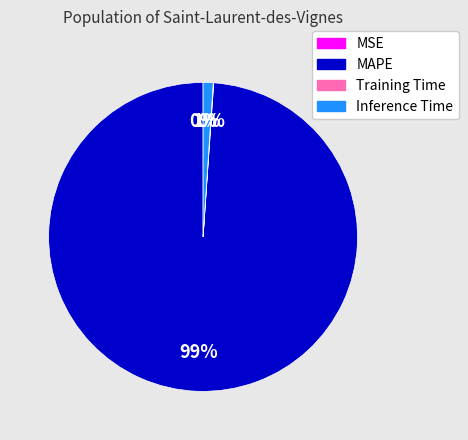

To the nearest percent, what portion does Inference Time represent?

1%